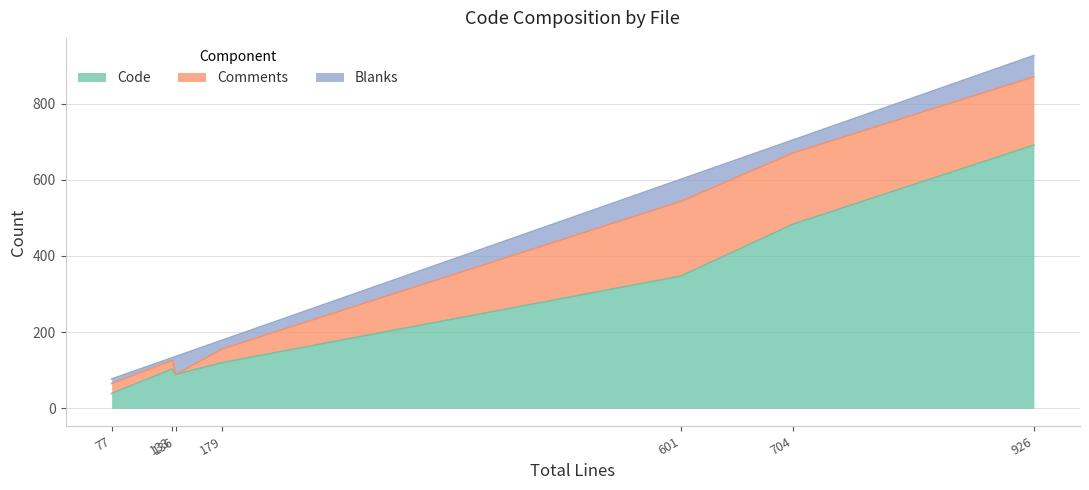

What is the minimum value for Code?

39